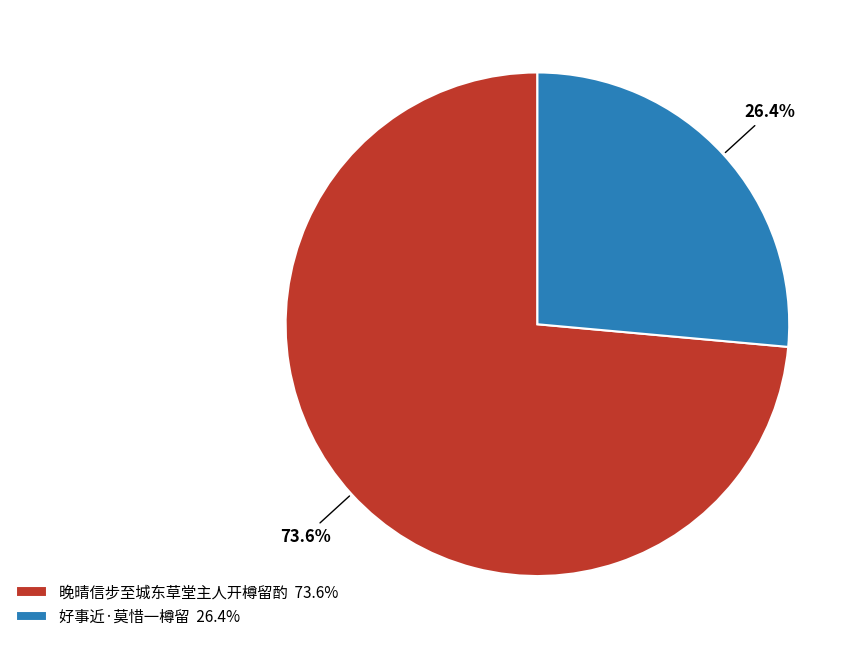

Approximately how many times larger is the value at 晚晴信步至城东草堂主人开樽留酌 73.6% compared to 好事近·莫惜一樽留 26.4%?

2.8